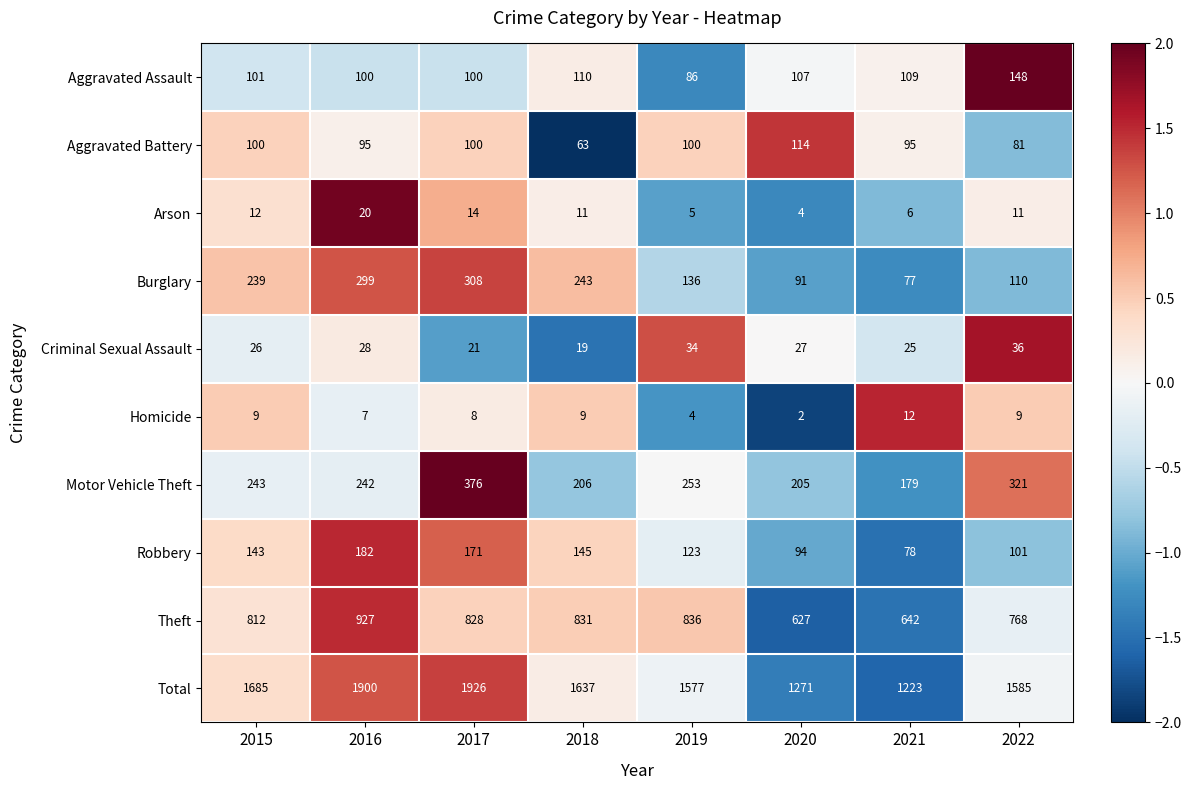

What is the difference between the highest and lowest values at 2018?

1628